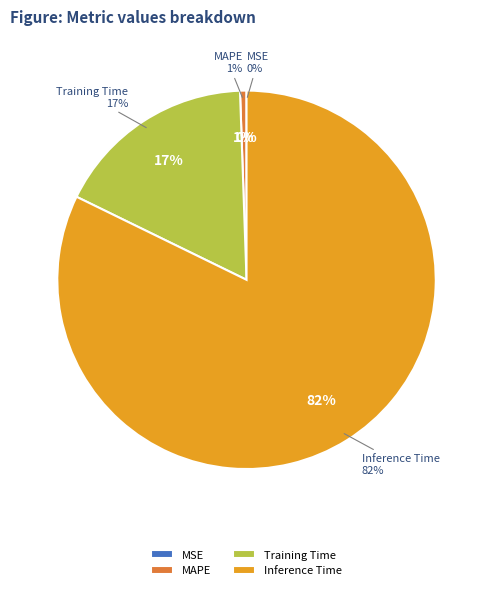

What percentage is the Inference Time slice, to the nearest percent?

82%